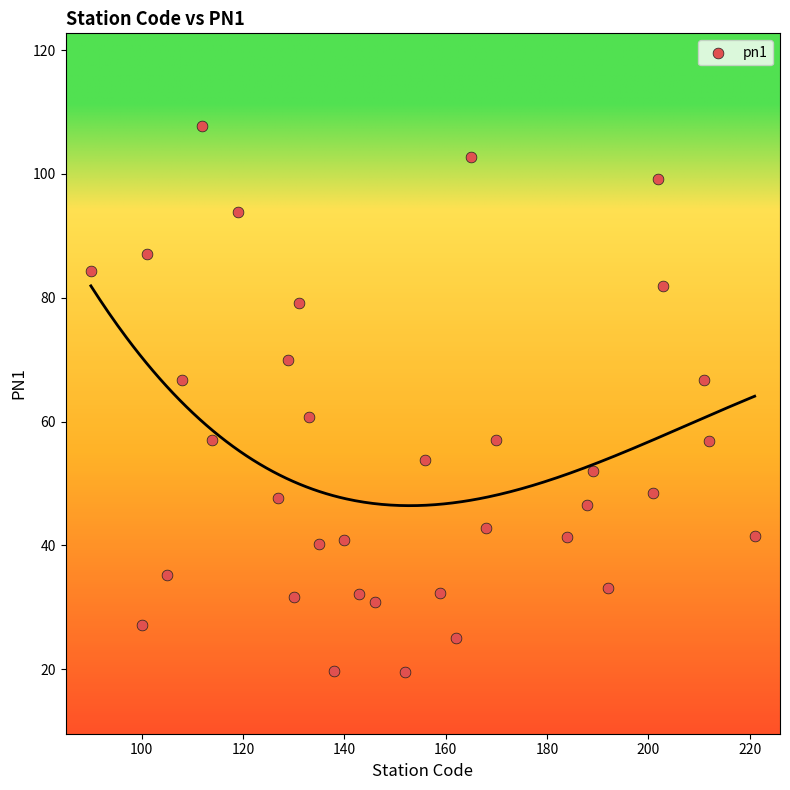

What is the range of Y values (max minus min)?

88.1